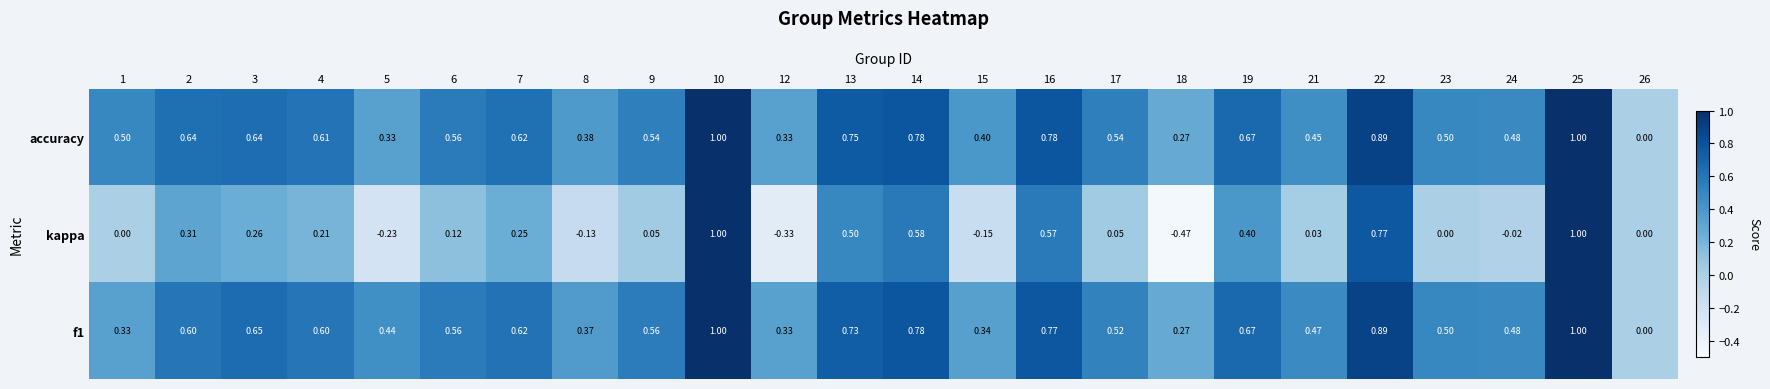

Which series has the widest spread of values?

kappa